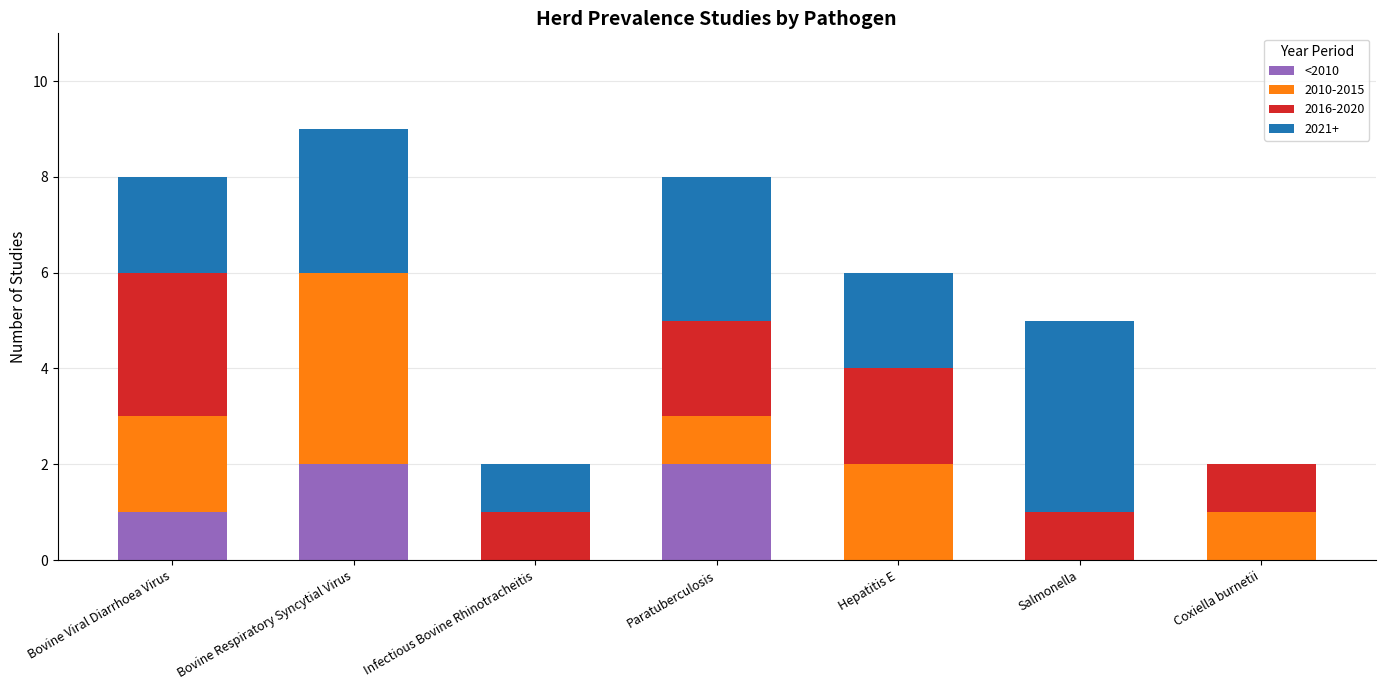

Are the bars horizontal?

No